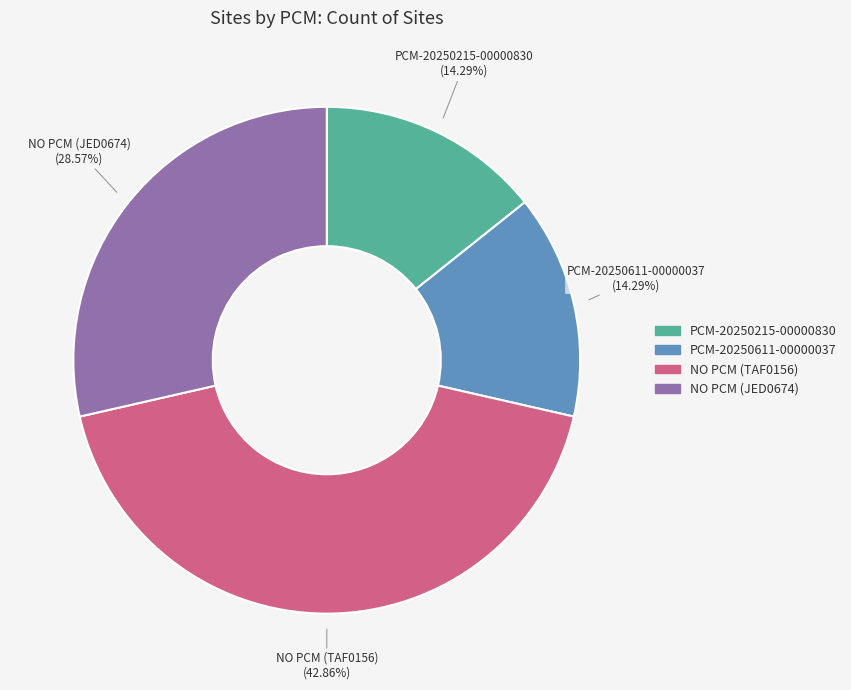

Combined, do PCM-20250611-00000037 and NO PCM (JED0674) account for over 50%?

No